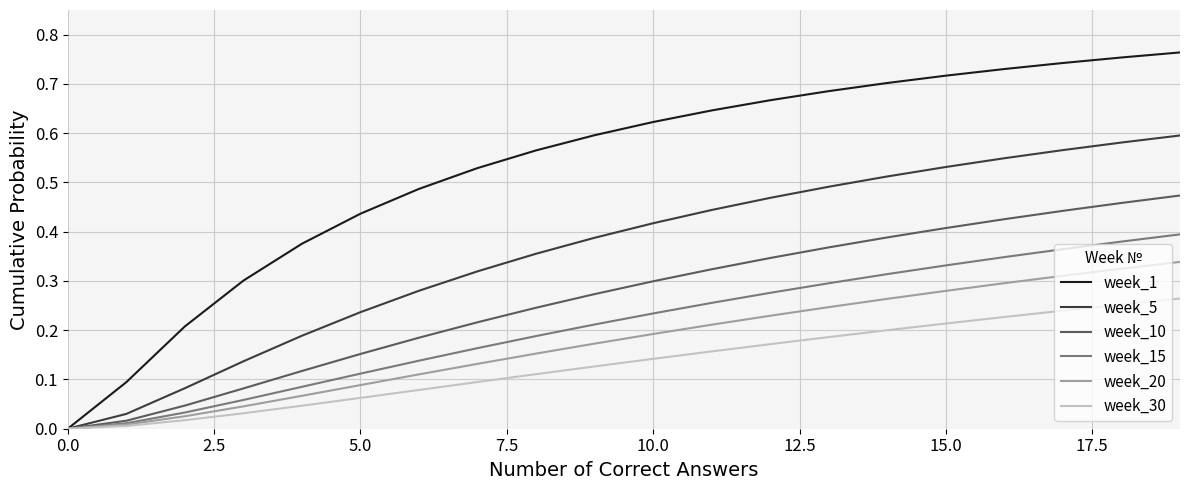

Rank the series by their maximum value, from lowest to highest.

week_30, week_20, week_15, week_10, week_5, week_1